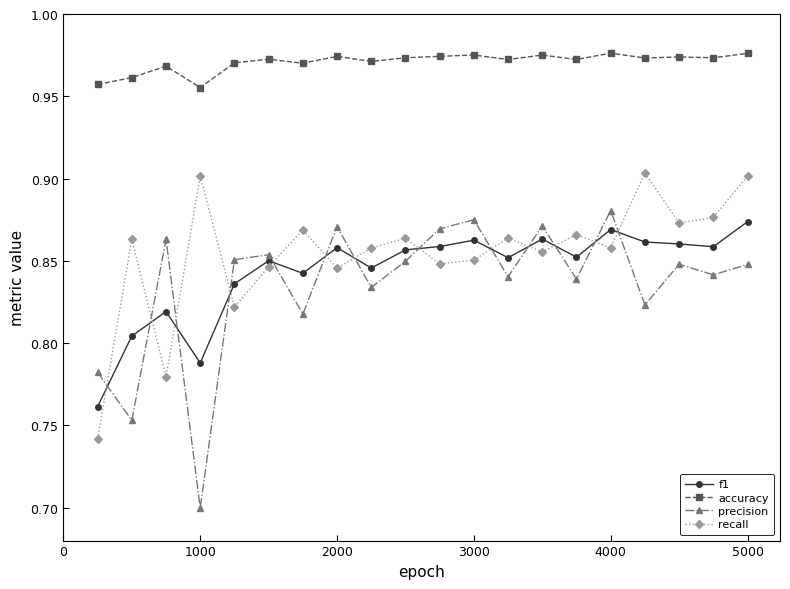

What is the sum of all recall values?

17.1